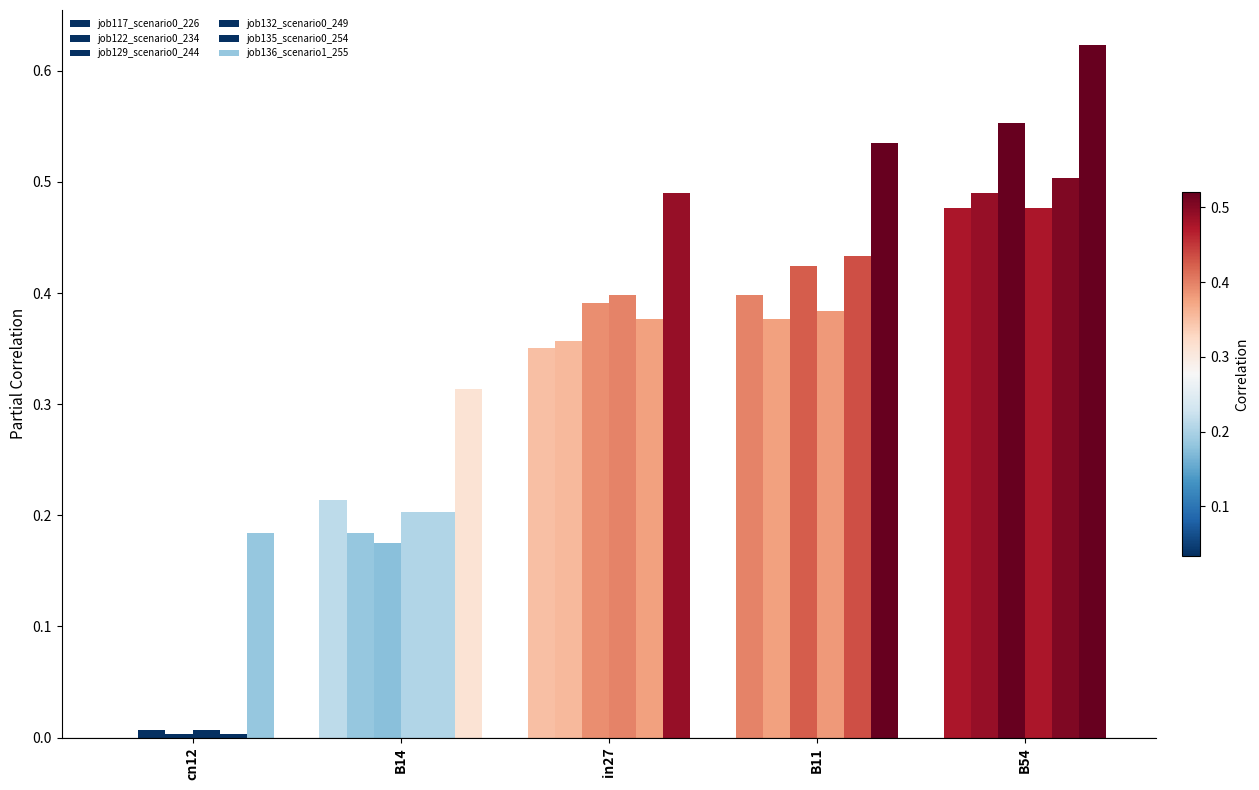

How many groups of bars are there?

5